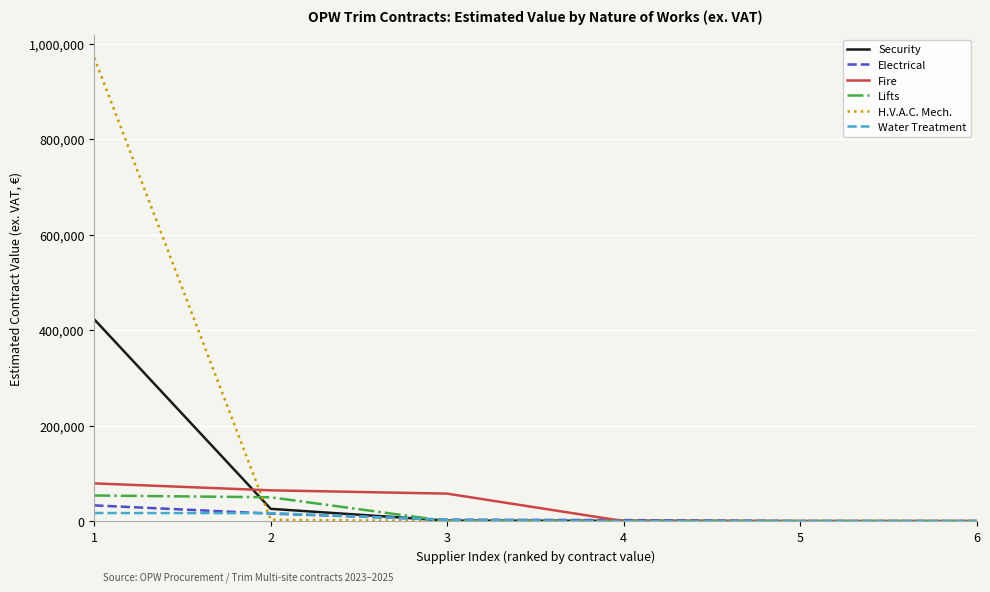

Which series has the widest spread of values?

H.V.A.C. Mech.